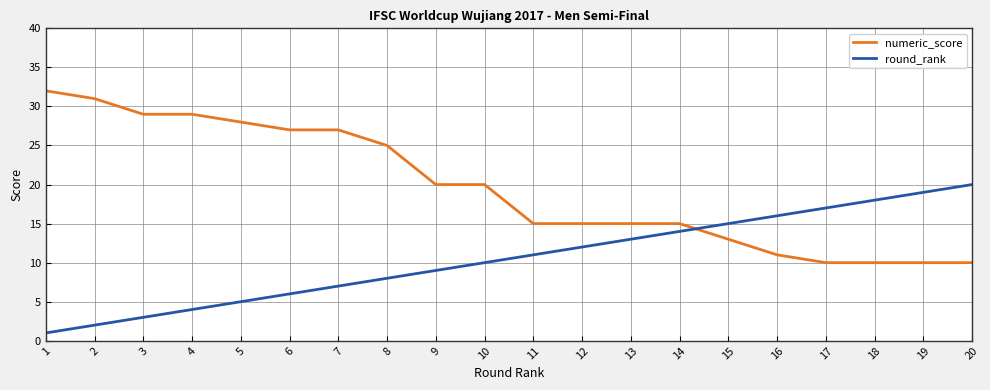

Reading left to right, extract all data points from this chart.

numeric_score: 32	31	29	29	28	27	27	25	20	20	15	15	15	15	13	11	10	10	10	10
round_rank: 1	2	3	4	5	6	7	8	9	10	11	12	13	14	15	16	17	18	19	20